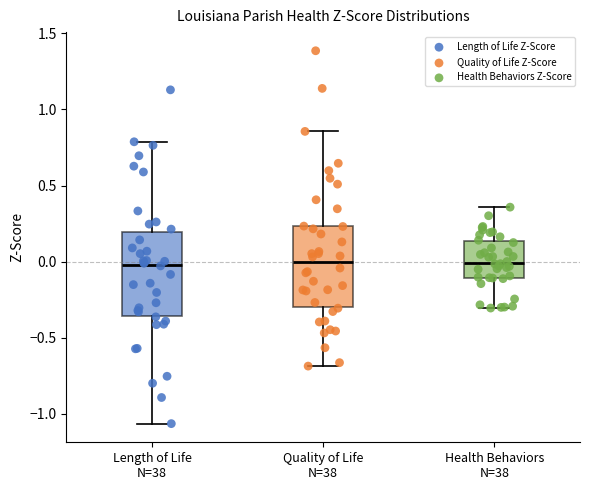

Where is the lower edge of the box for Health Behaviors N=38 on the y-axis? The values are not printed on the chart, so give them approximately, as read against the axis.

-0.10